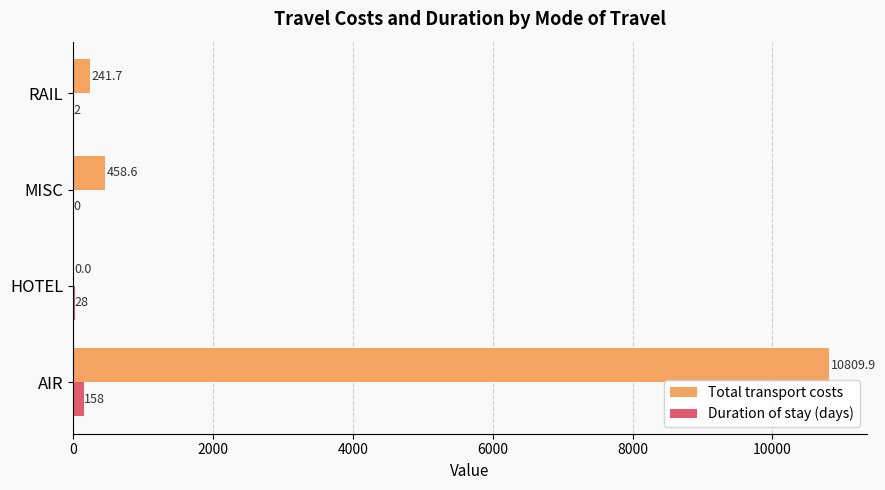

How many distinct data groups are displayed?

2